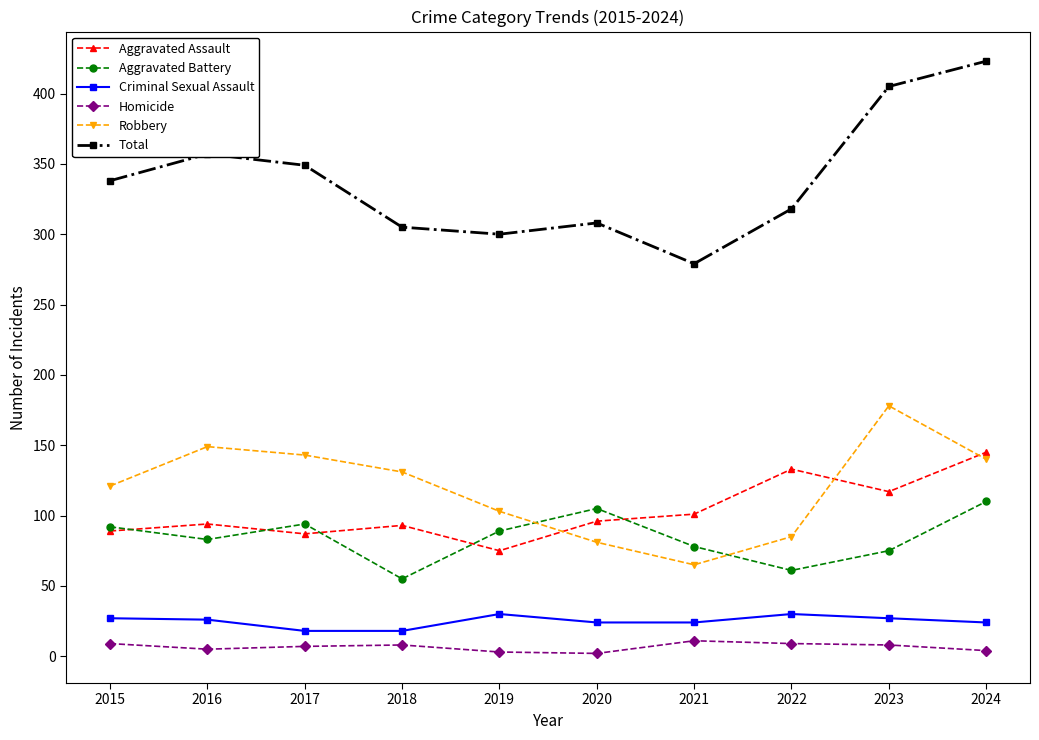

What is the difference between the maximum and minimum values in the Total series?

144